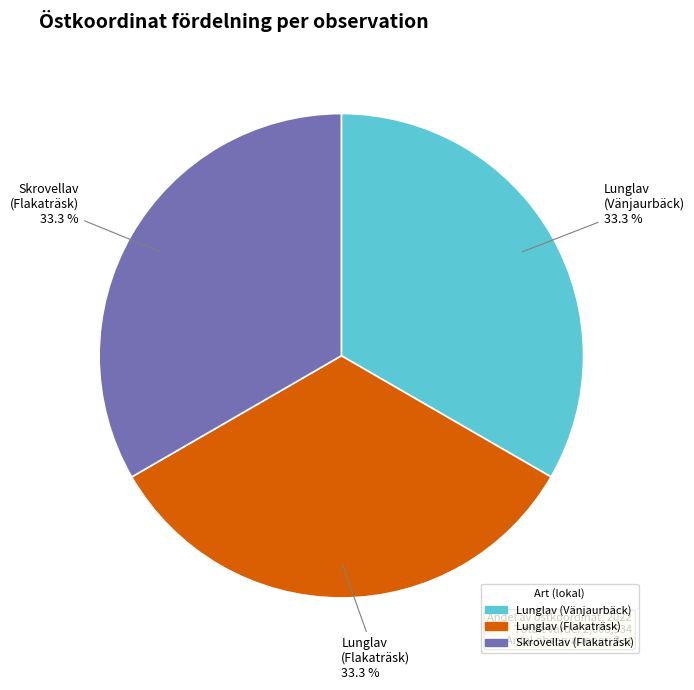

Is Lunglav (Flakaträsk) the majority of the pie?

No